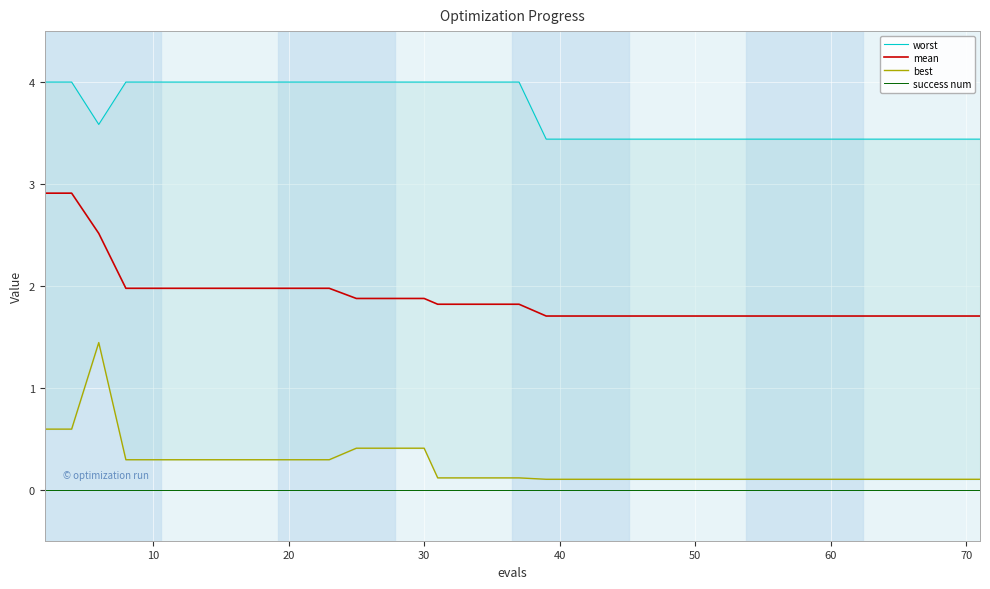

True or false: mean and success num cross at least once.

False